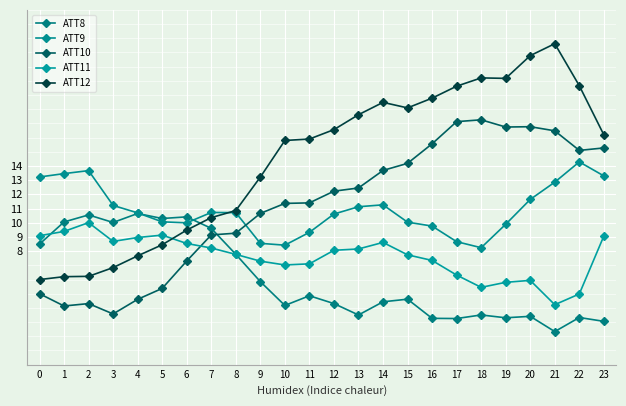

Which category has the highest value across all series?

21